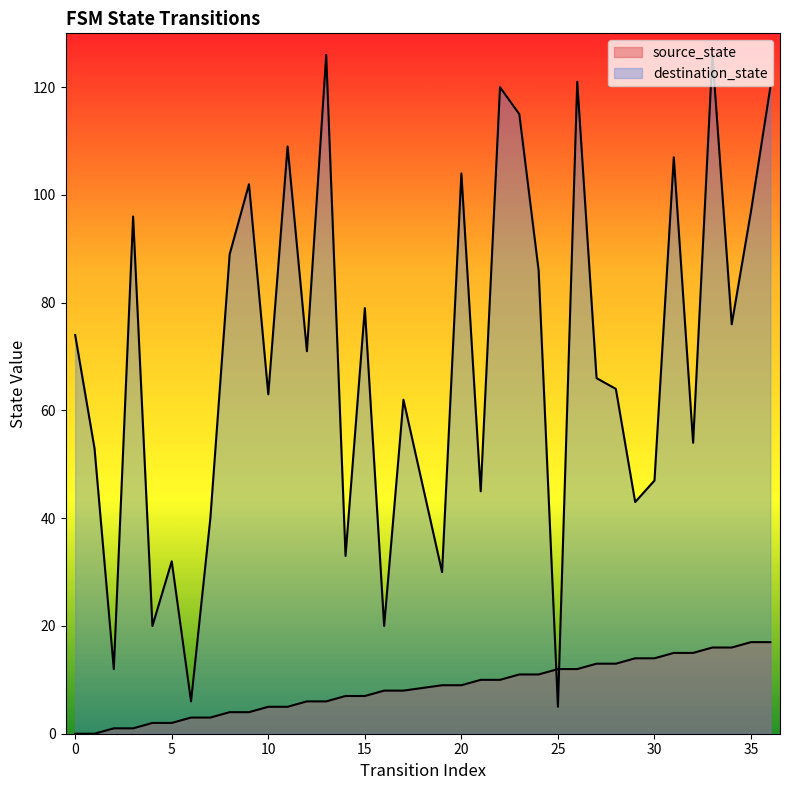

Does the chart have visible grid lines?

No